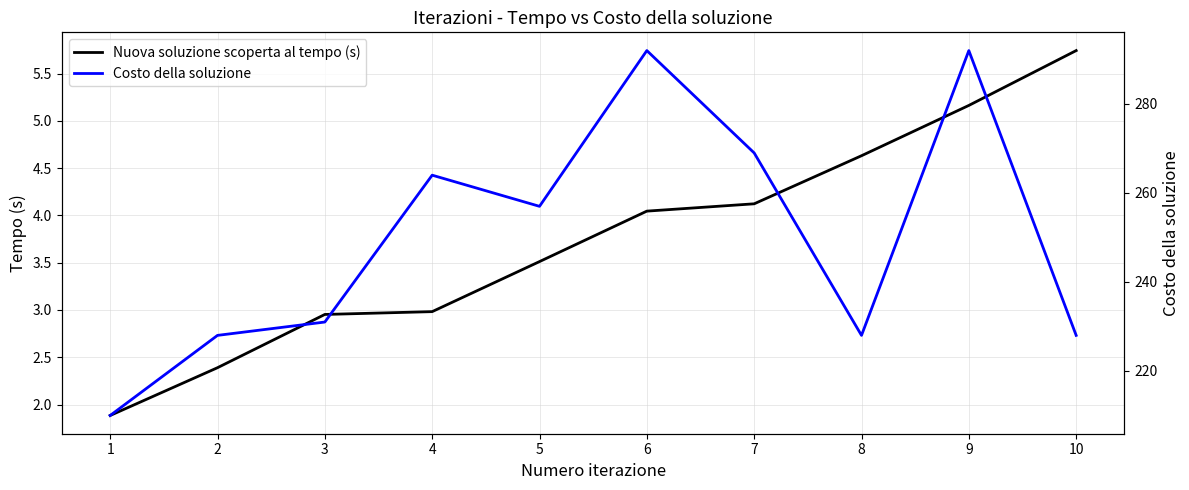

Reading left to right, what are all the values shown in this chart?

Nuova soluzione scoperta al tempo (s): 1.9	2.4	3.0	3.0	3.5	4.0	4.1	4.6	5.2	5.7
Costo della soluzione: 210.0	228.0	231.0	264.0	257.0	292.0	269.0	228.0	292.0	228.0